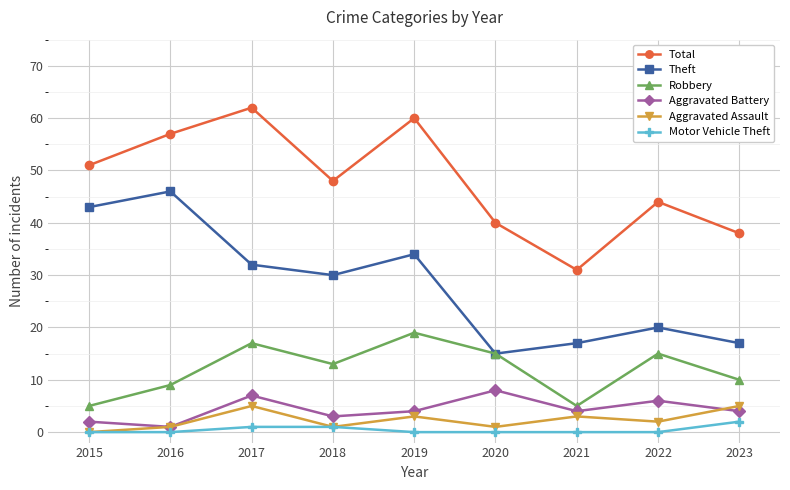

What is the difference between the highest and lowest values at 2016?

57